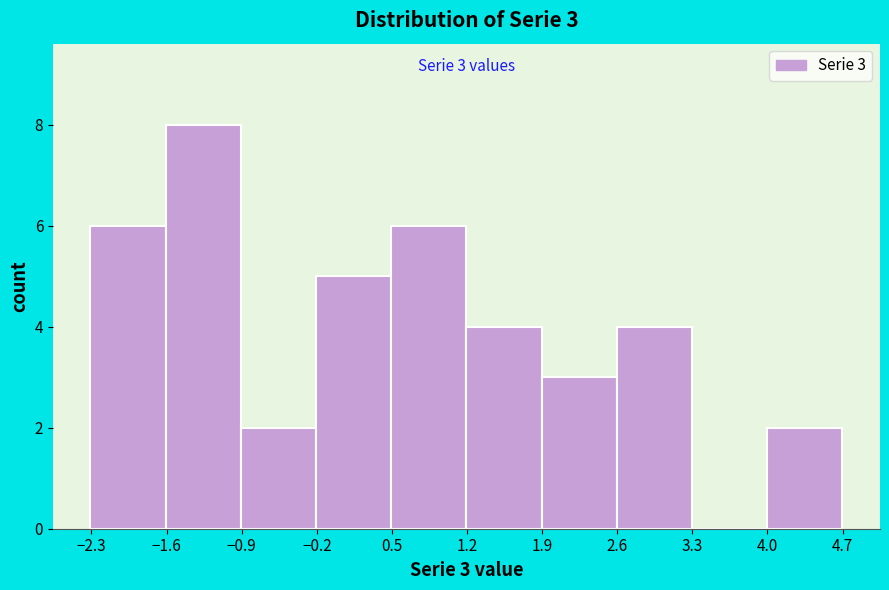

Which range on the x-axis has the tallest bar?

-1.6 to -0.9